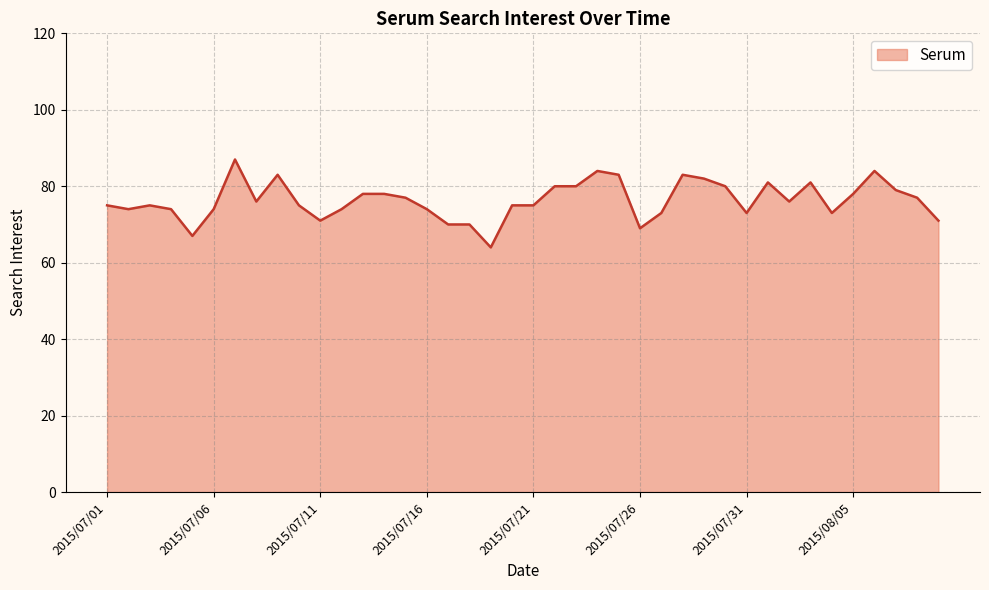

What is the smallest value displayed?

64